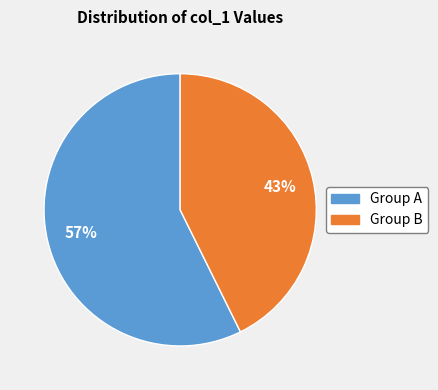

Is there a majority slice in this chart?

Yes